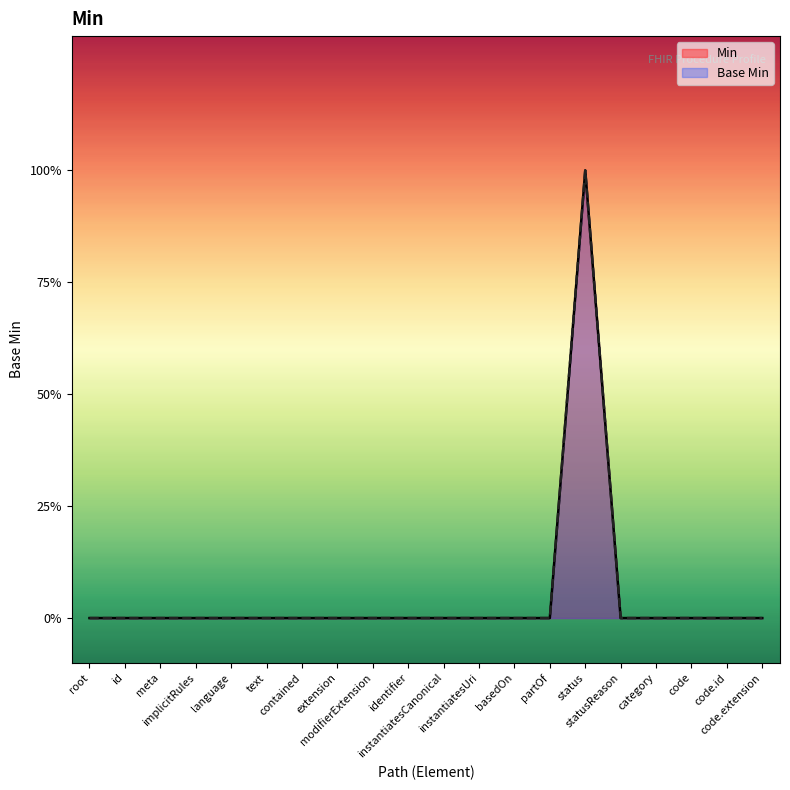

Does the chart display data point markers on the line(s)?

No